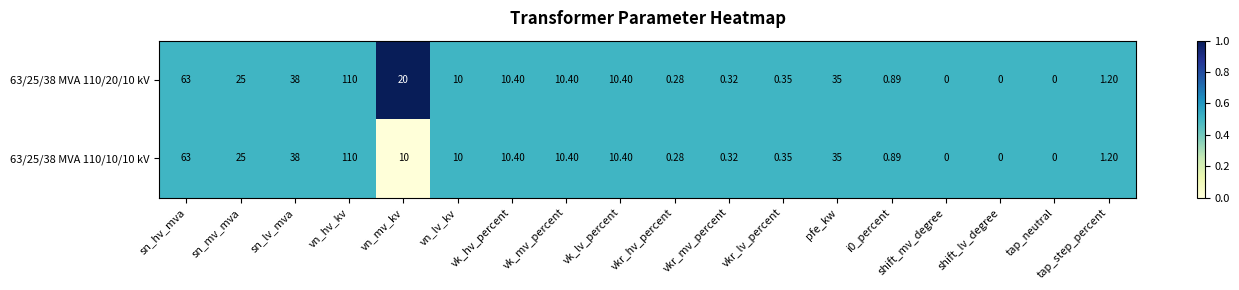

At which label does 63/25/38 MVA 110/20/10 kV first exceed 10?

sn_hv_mva